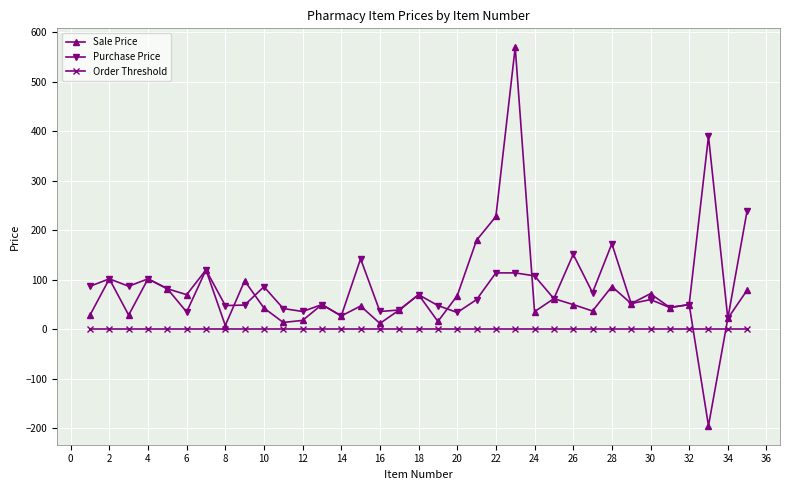

Which series has the widest spread of values?

Sale Price